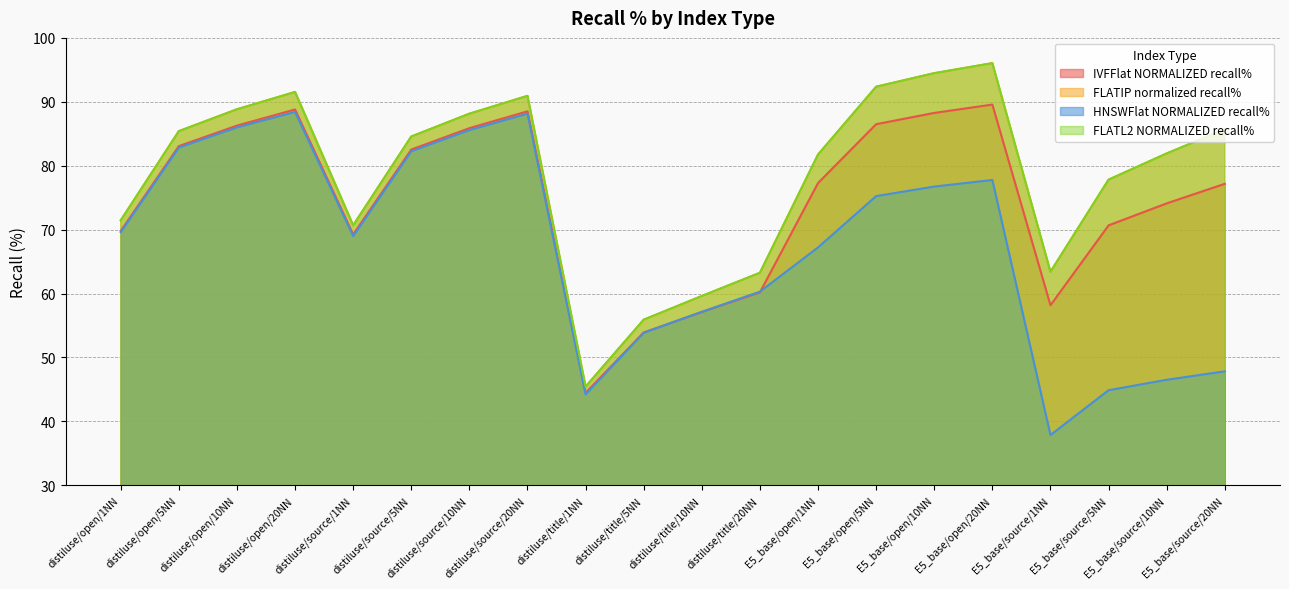

What is the difference between the maximum and minimum values in the IVFFlat NORMALIZED recall% series?

45.1